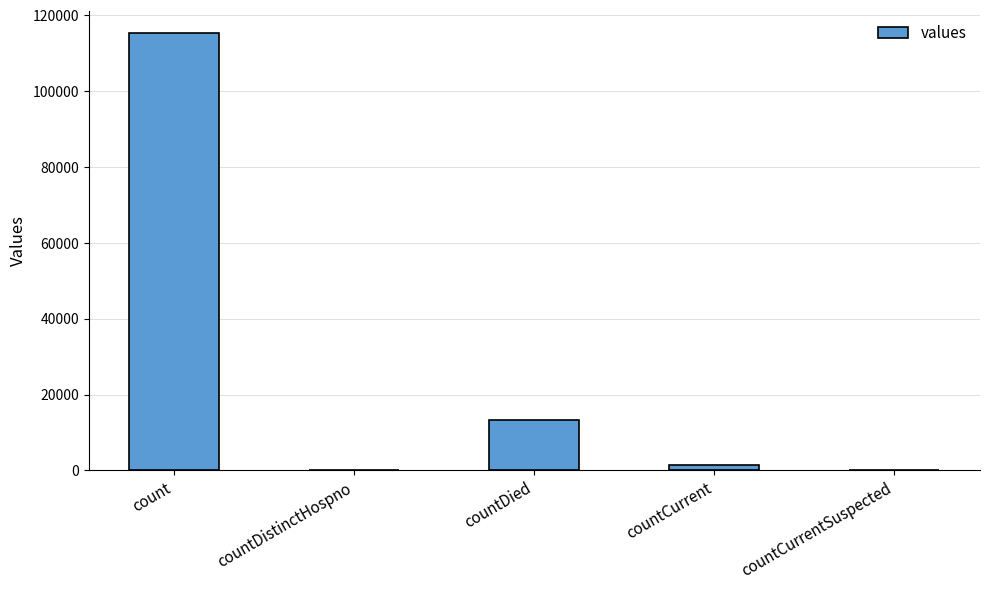

The chart shows a value of 60789 at count. True or false?

False